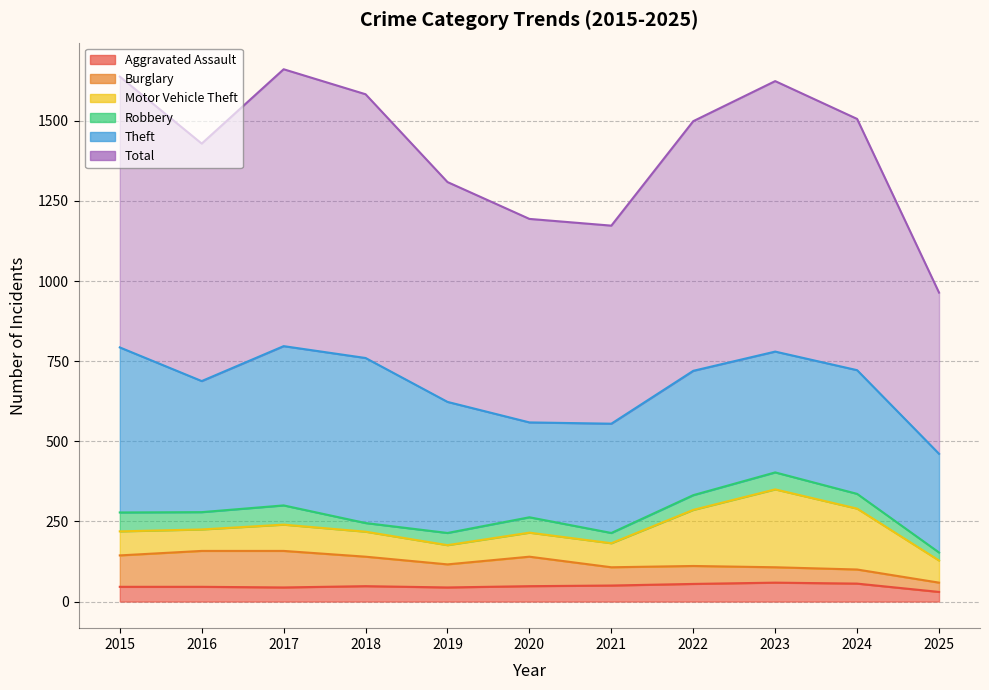

True or false: Robbery has a value of 62 at 2019.

False